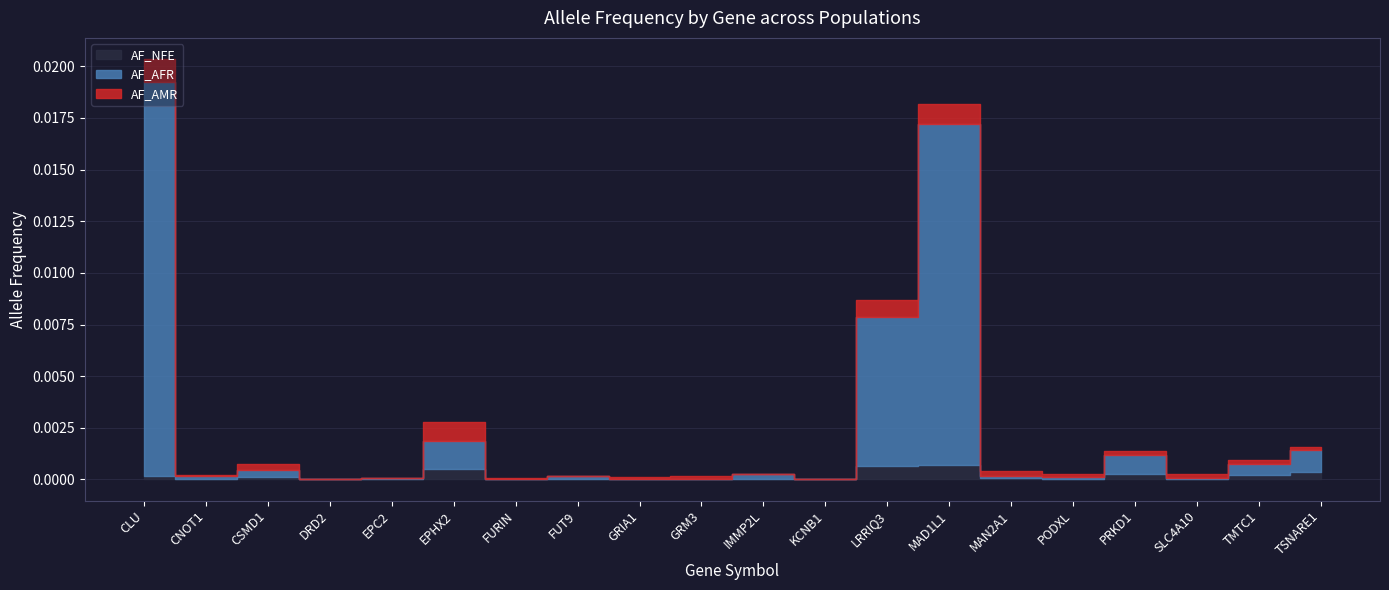

How many distinct data groups are displayed?

3